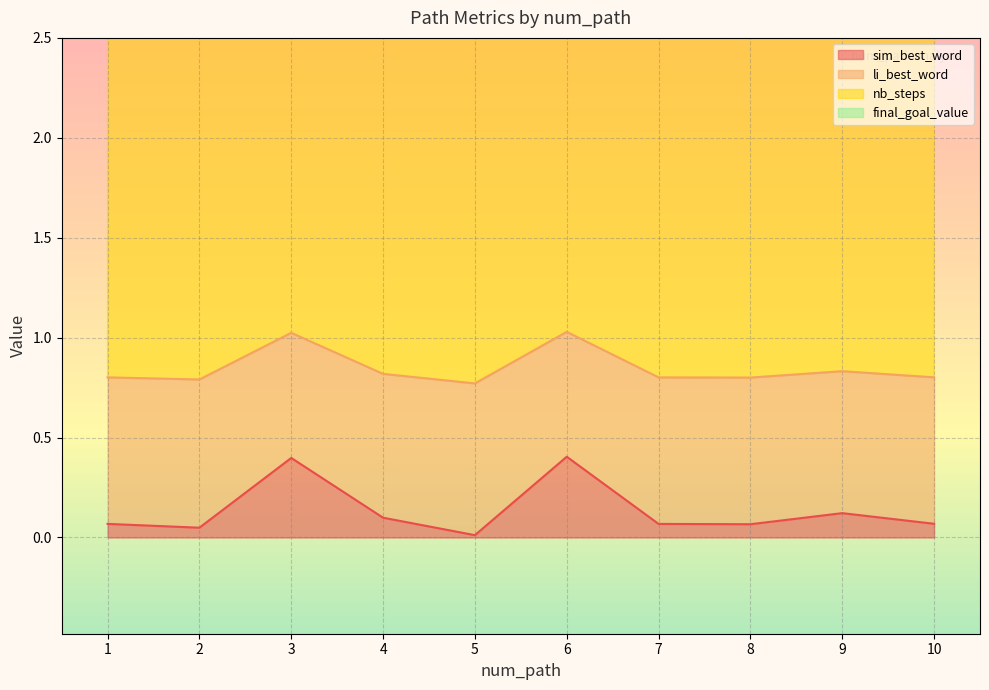

The li_best_word series shows 0.4 at 9. True or false?

False